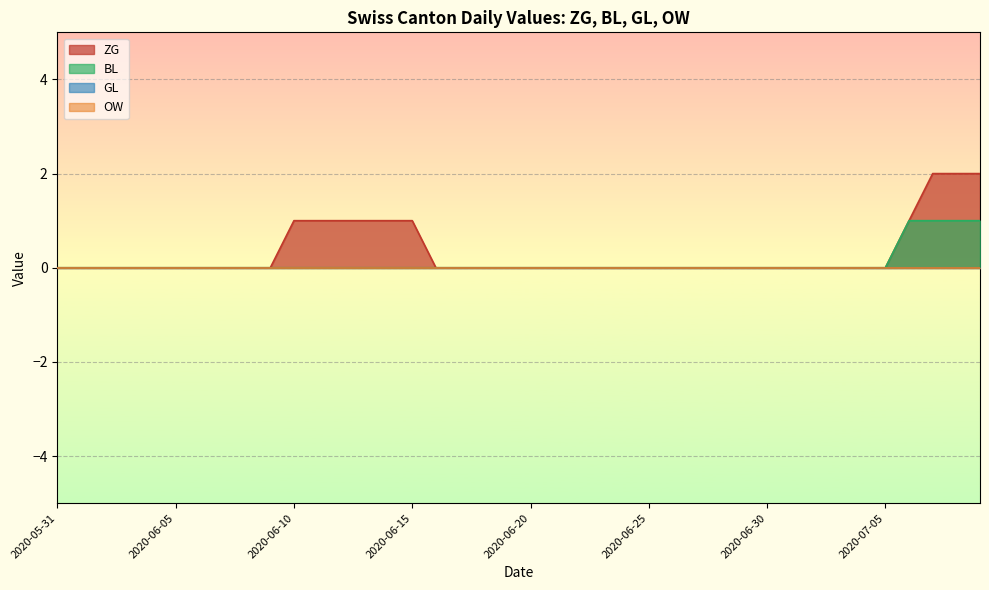

Count the ZG values in the range 0 to 1.

37